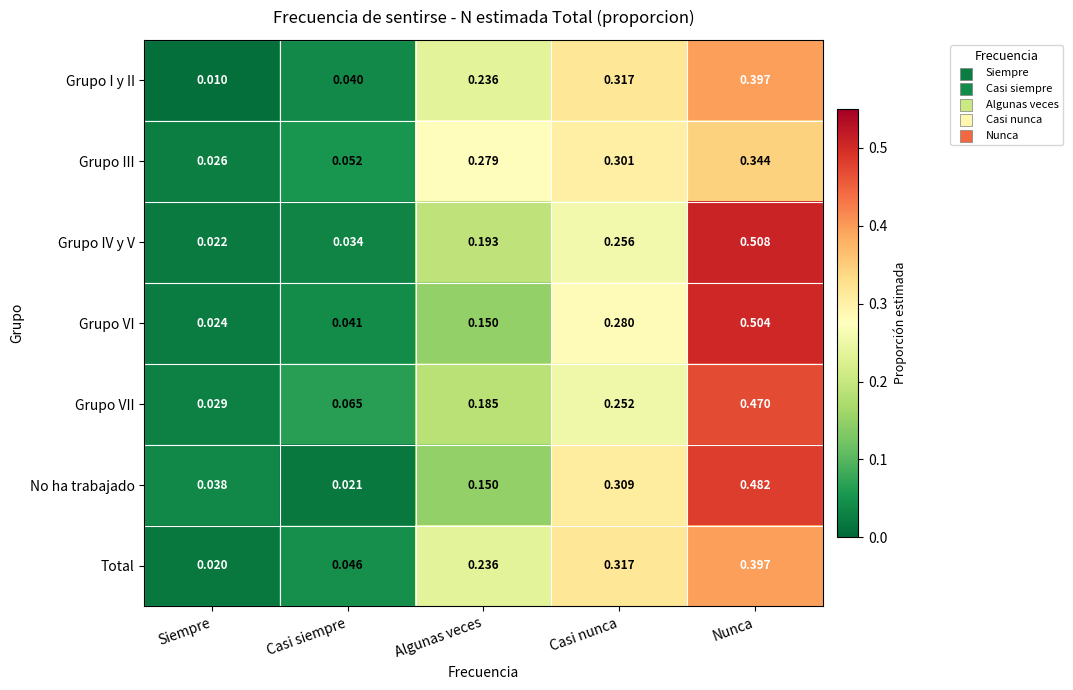

At Siempre, list the series in order from smallest to largest.

Grupo I y II, Total, Grupo IV y V, Grupo VI, Grupo III, Grupo VII, No ha trabajado